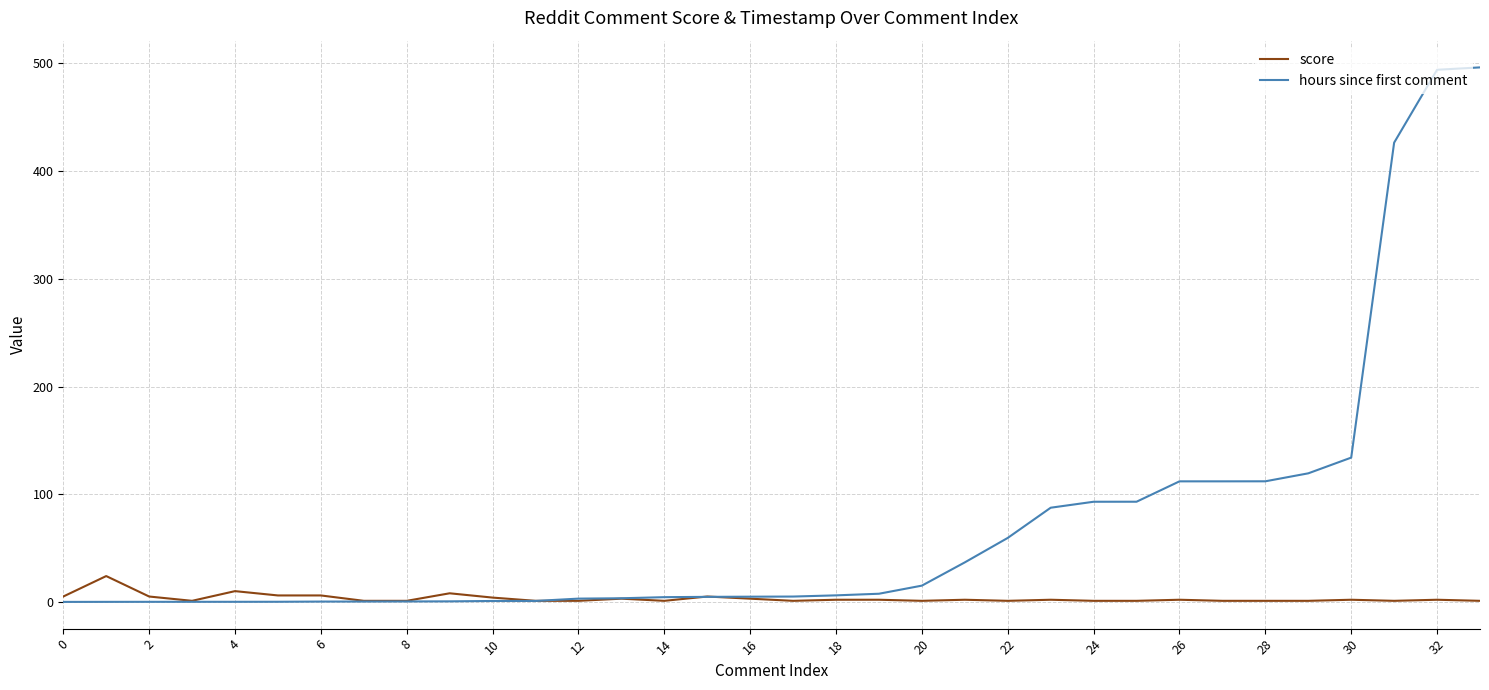

Which series has the widest spread of values?

hours since first comment